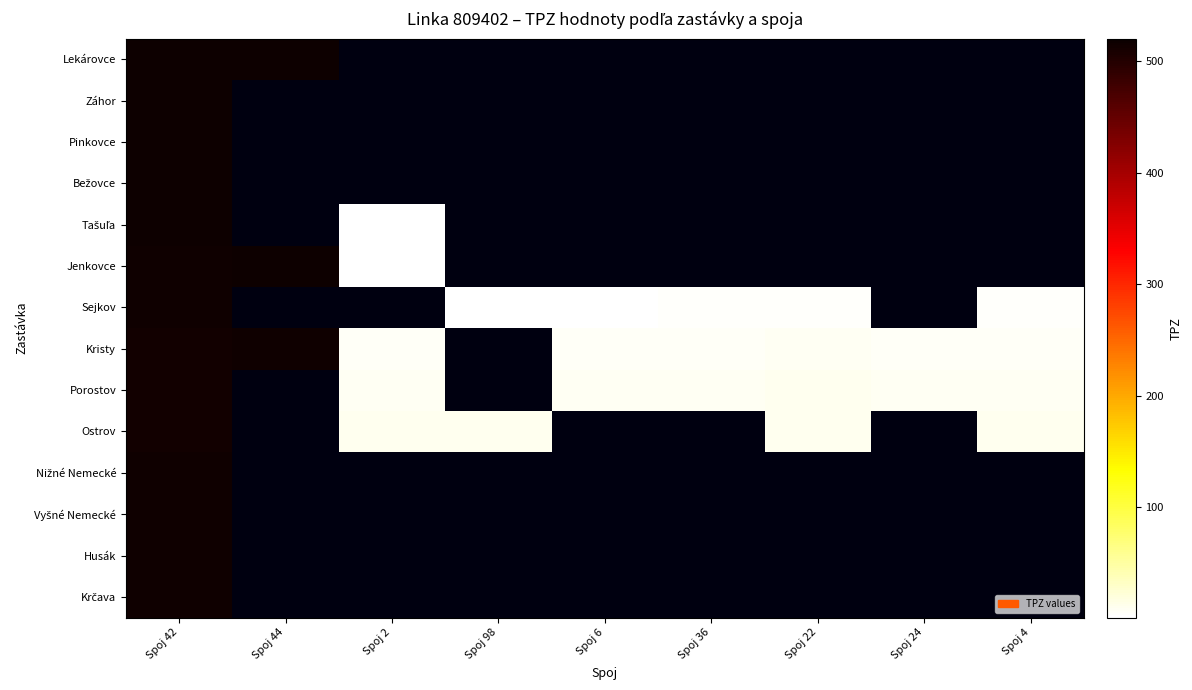

Count the number of categories in the chart.

9